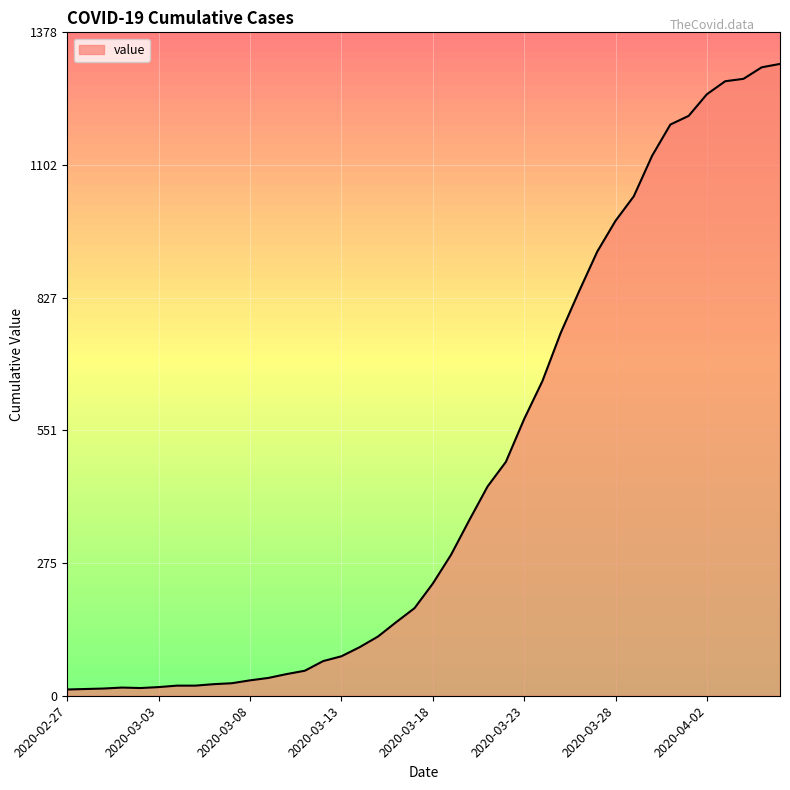

What is the difference between the maximum and minimum values?

1300